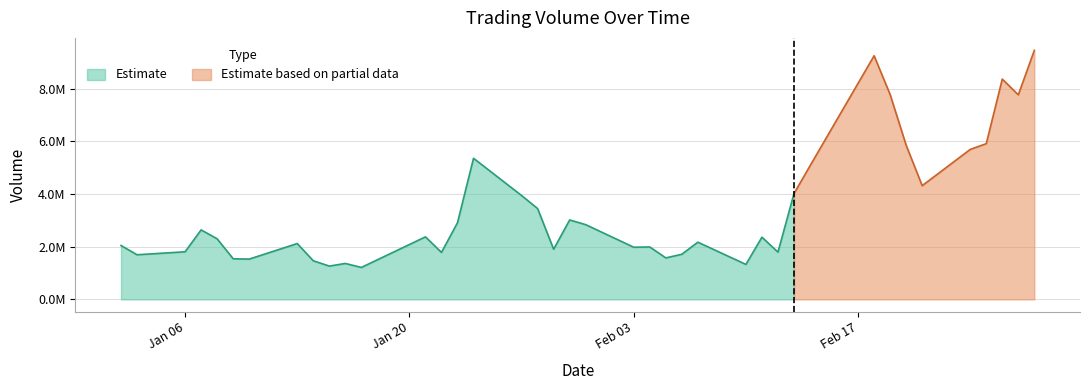

List the labels in order of value, largest first.

39, 31, 37, 32, 38, 36, 33, 35, 15, 30, 34, 29, 16, 17, 19, 14, 20, 3, 12, 27, 4, 25, 7, 0, 22, 21, 18, 2, 28, 13, 24, 1, 23, 5, 6, 8, 10, 26, 9, 11